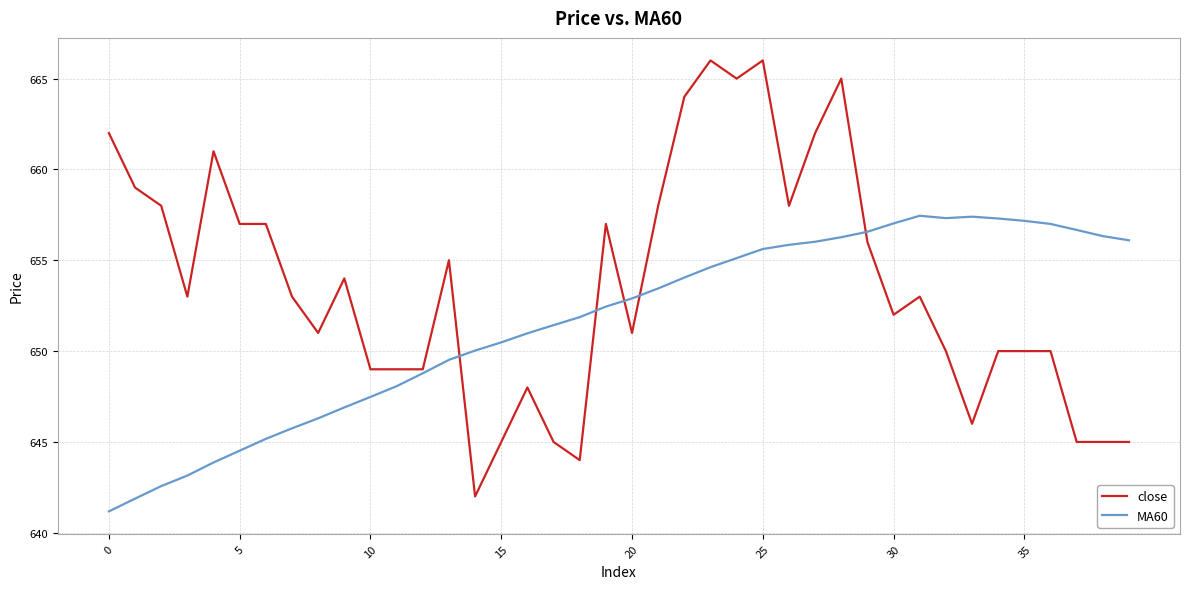

Rank the series by their maximum value, from highest to lowest.

close, MA60